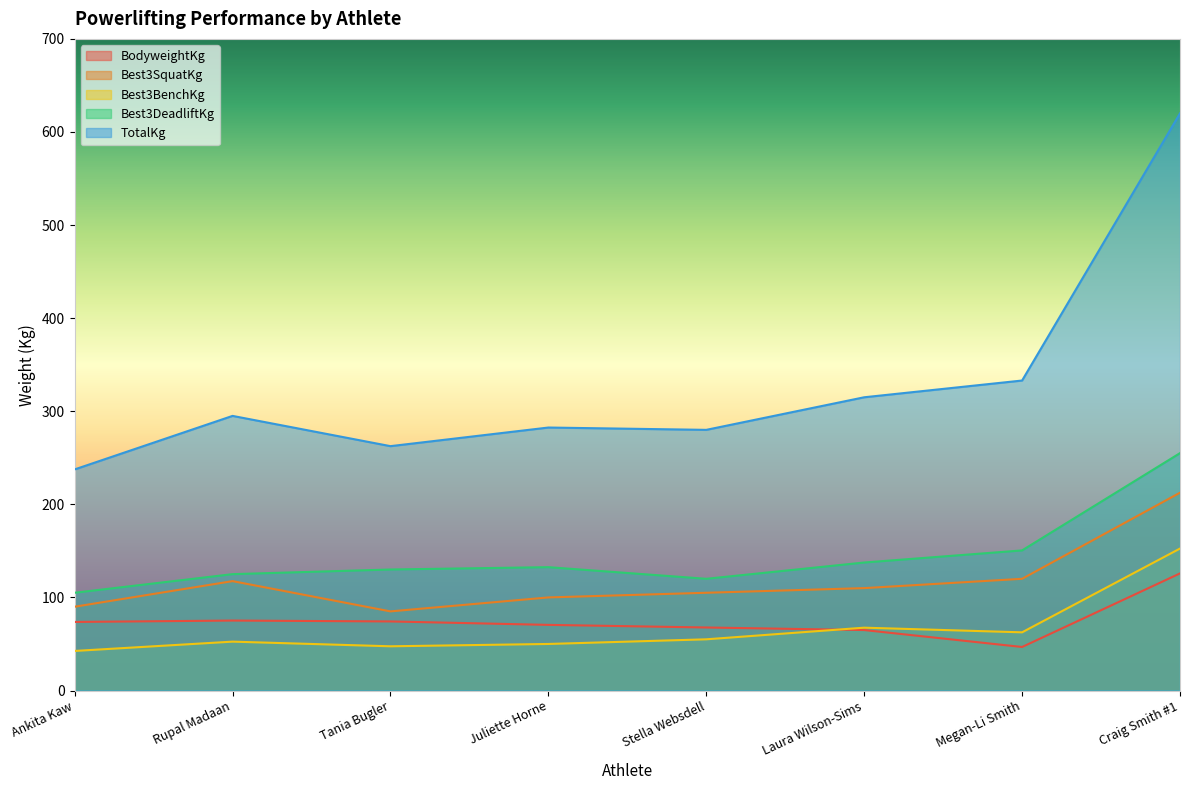

True or false: Best3DeadliftKg and Best3BenchKg intersect in this chart.

False